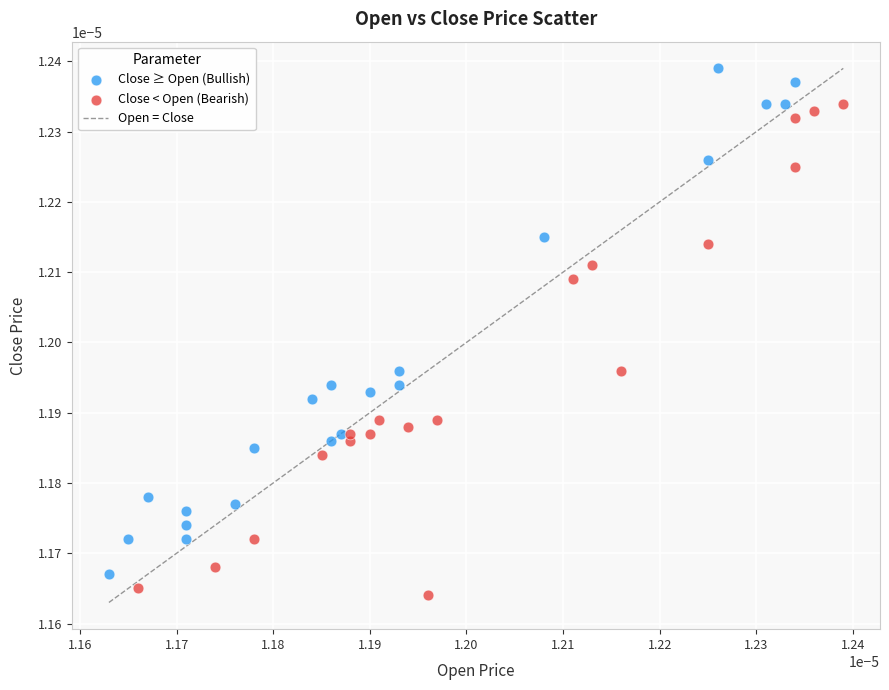

Which series contains the highest Y value?

Close ≥ Open (Bullish)